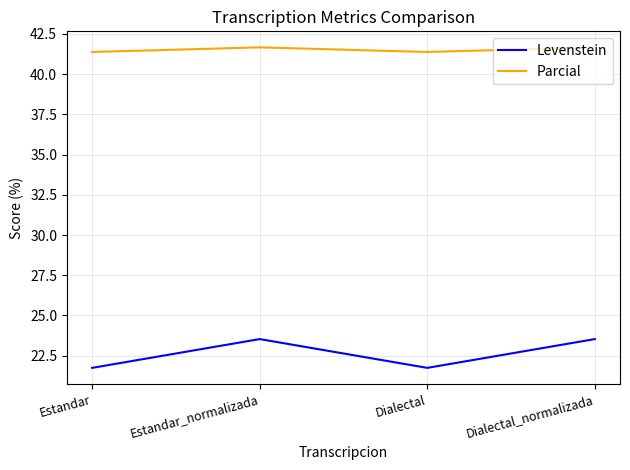

What is the spread (max minus min) of values at Dialectal_normalizada?

18.1